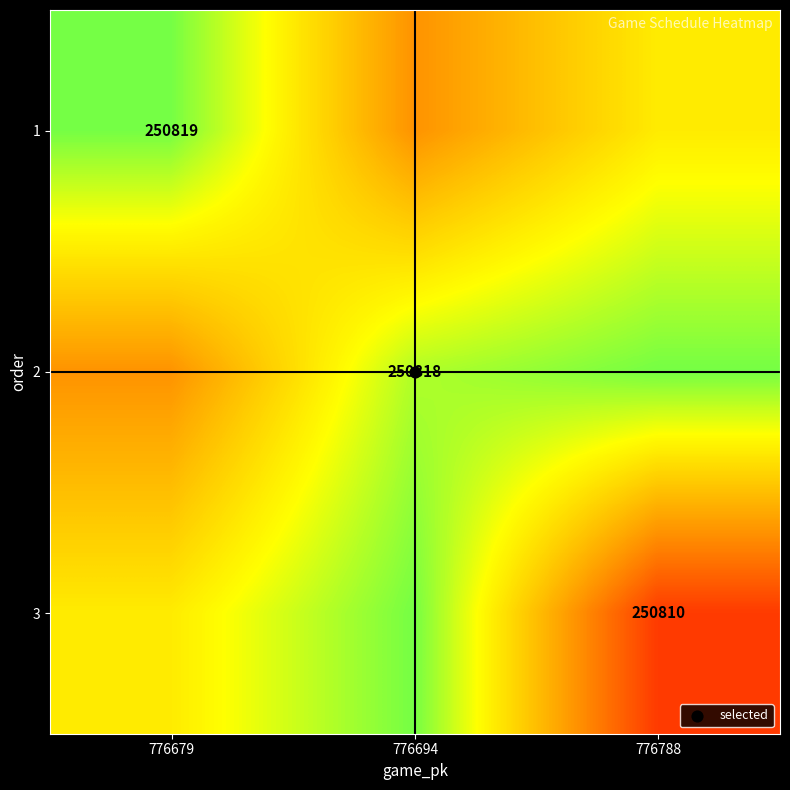

What is the total value across all series at 776679?

752448